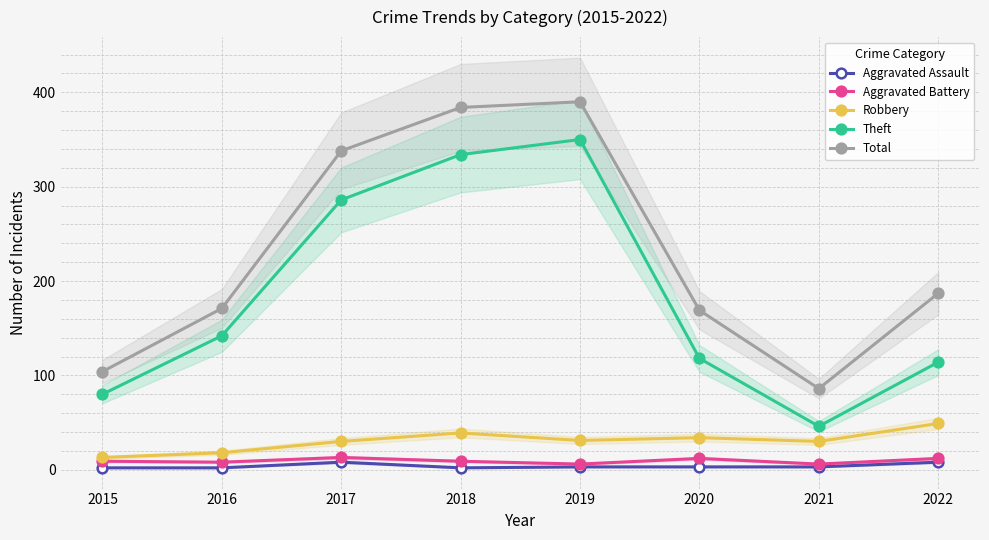

What is the value of the Aggravated Assault point at the 3rd from the left?

8